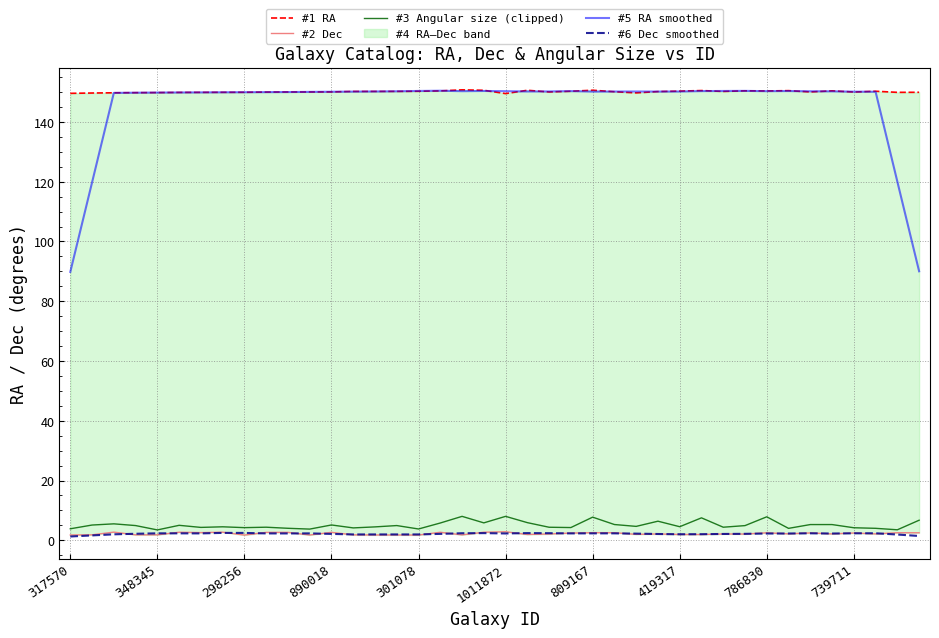

In #3 Angular size (clipped), how many points are lower than both neighbors (excluding endpoints)?

13